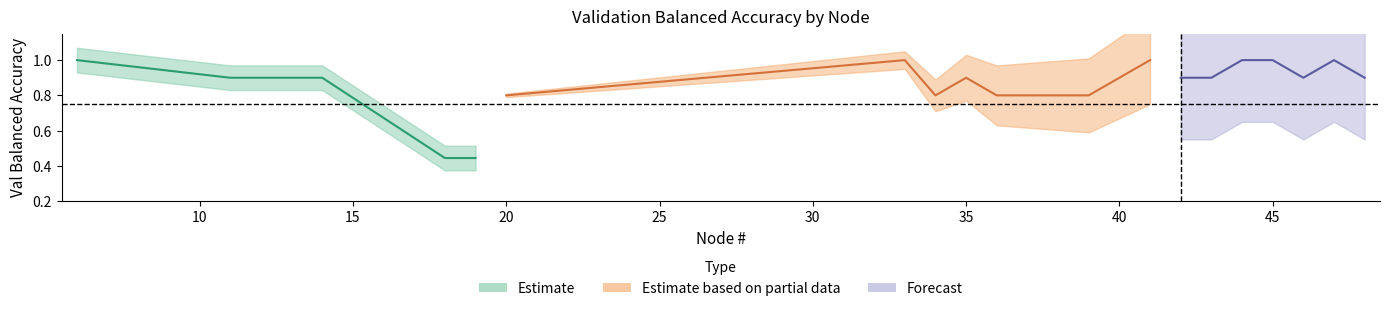

True or false: Val_Bal_Acc_1 has a value of 0.4 at 18.

True